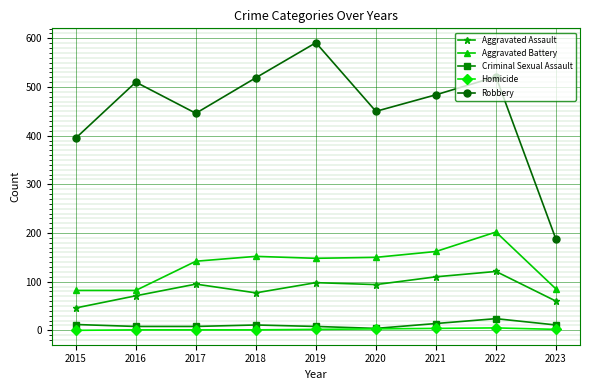

True or false: Robbery and Homicide cross at least once.

False